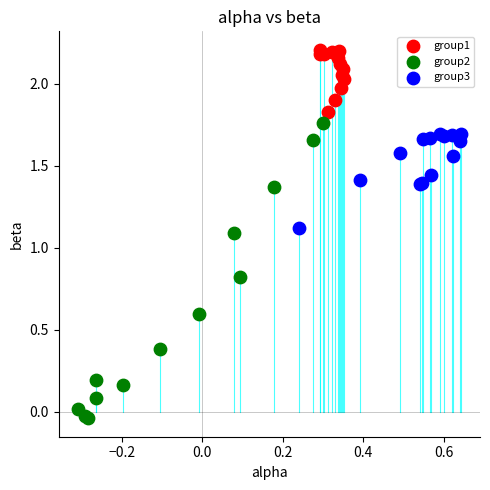

Which series contains the highest Y value?

group1